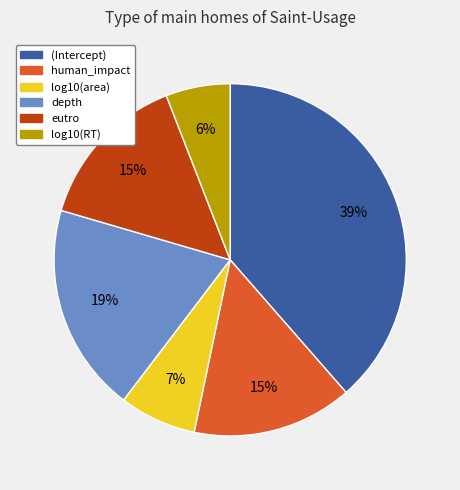

Count the number of slices in the pie.

6